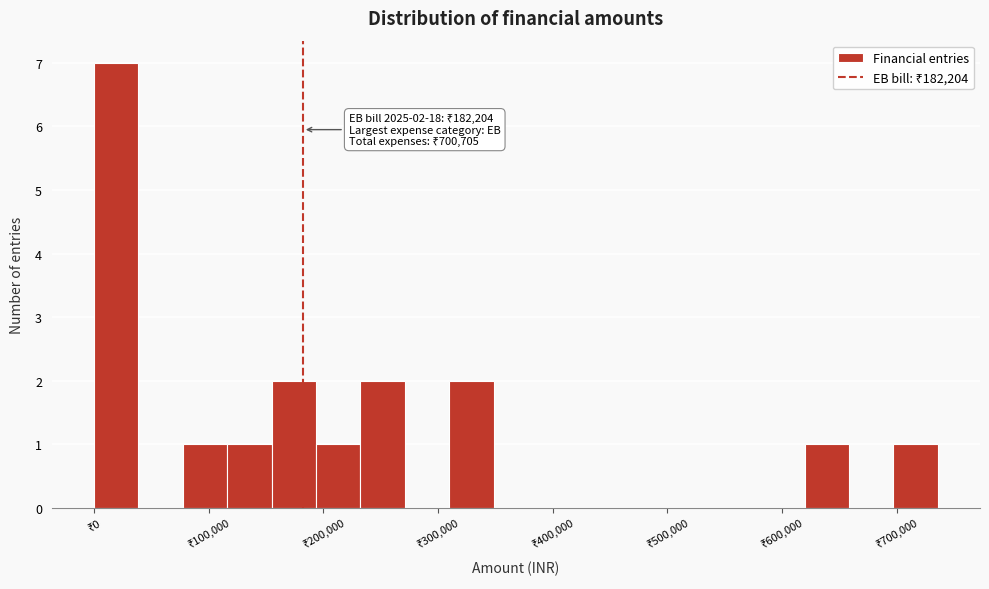

Around what value on the x-axis is the tallest bar? Give the approximate position of its centre, as read against the axis.

20000